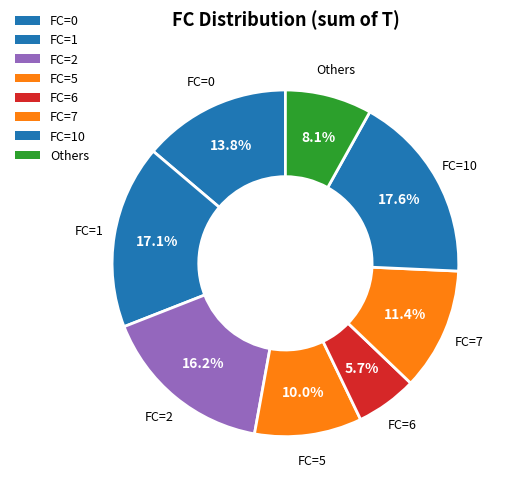

How many slices are in this pie chart?

8